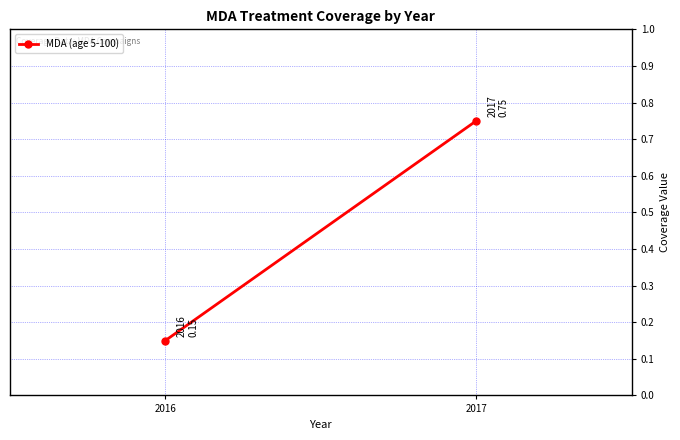

The chart shows a value of 0.2 at 2017. True or false?

False